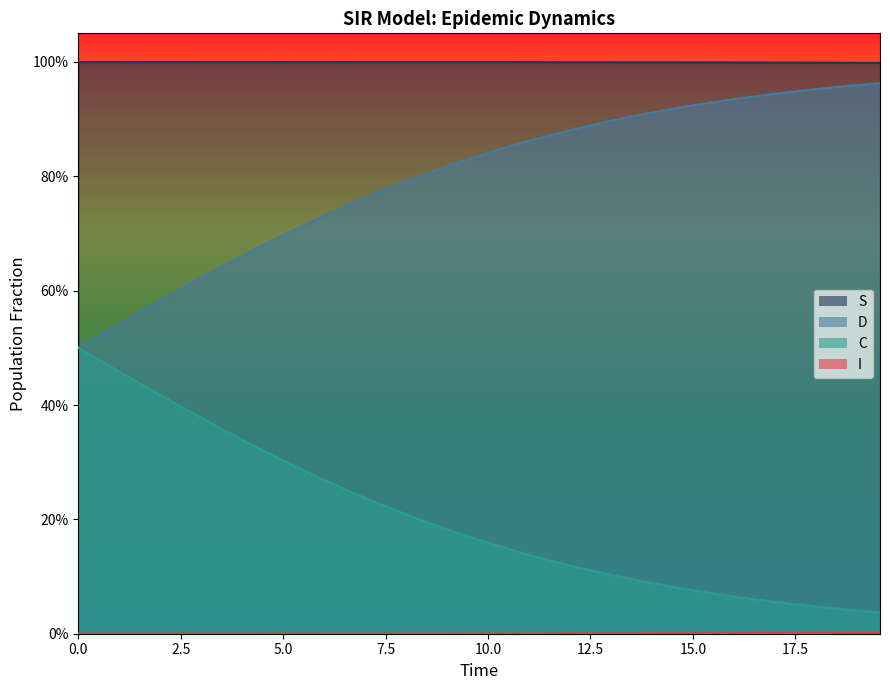

What is the difference between the highest and lowest values at 10.0?

1.0